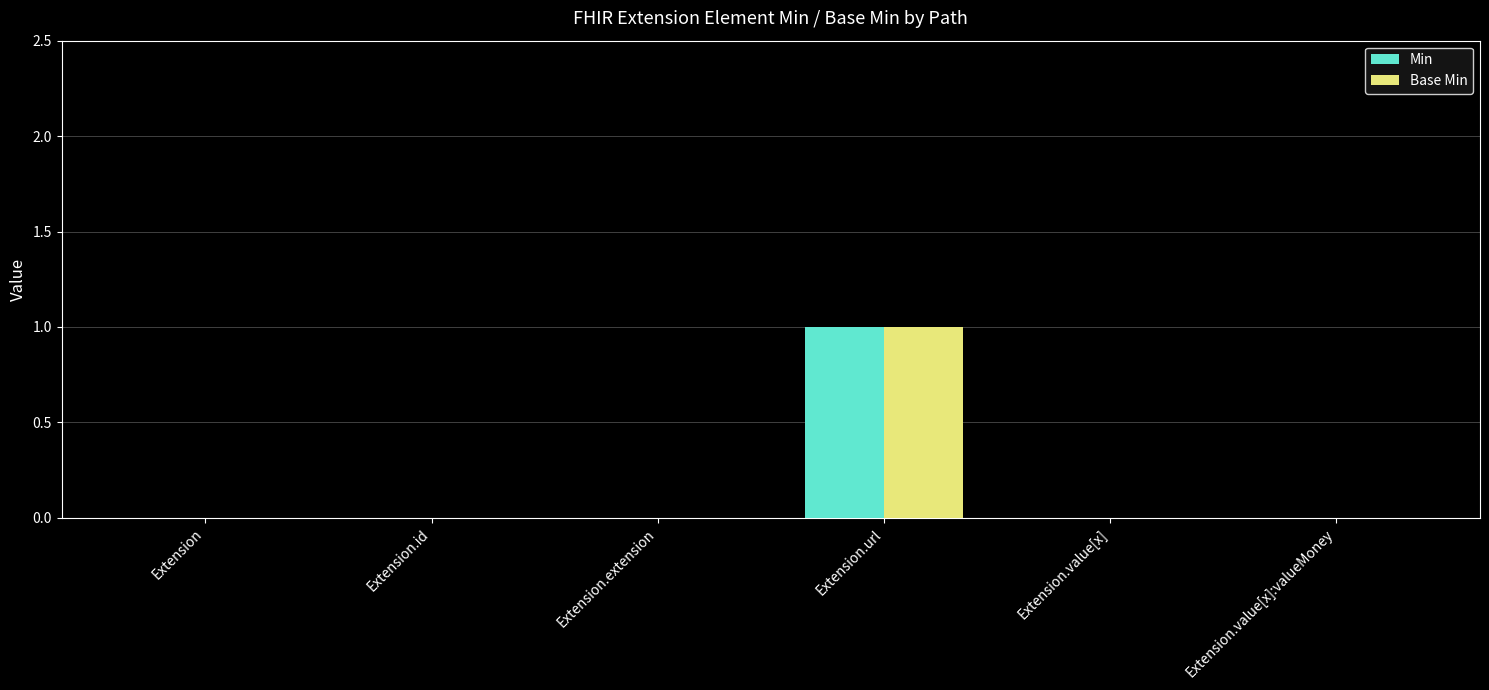

At which category is the sum across all series the highest?

Extension.url